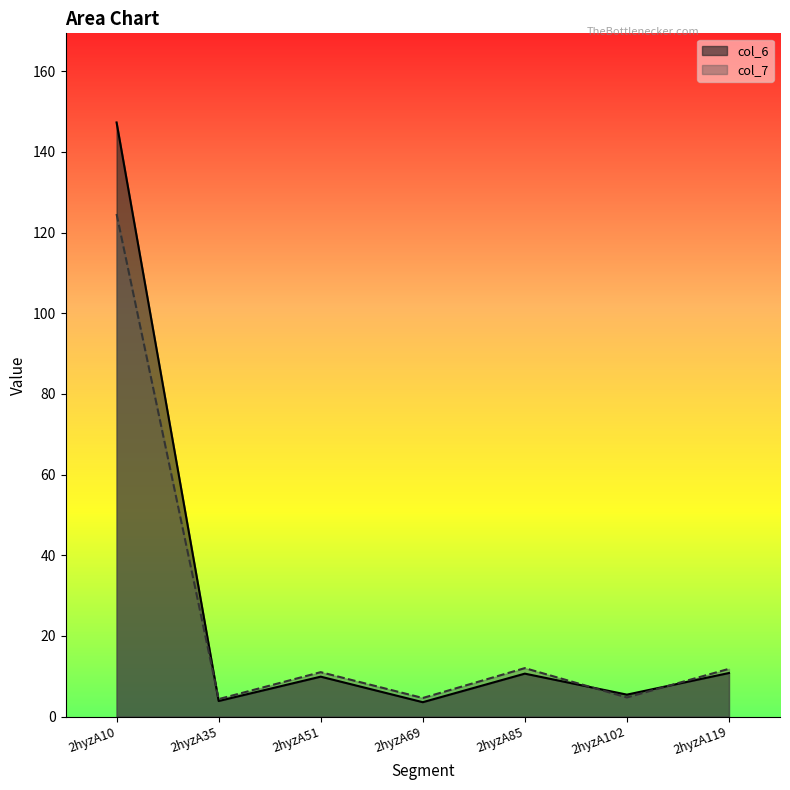

Where is col_6 nearest to the value 75?

2hyzA119